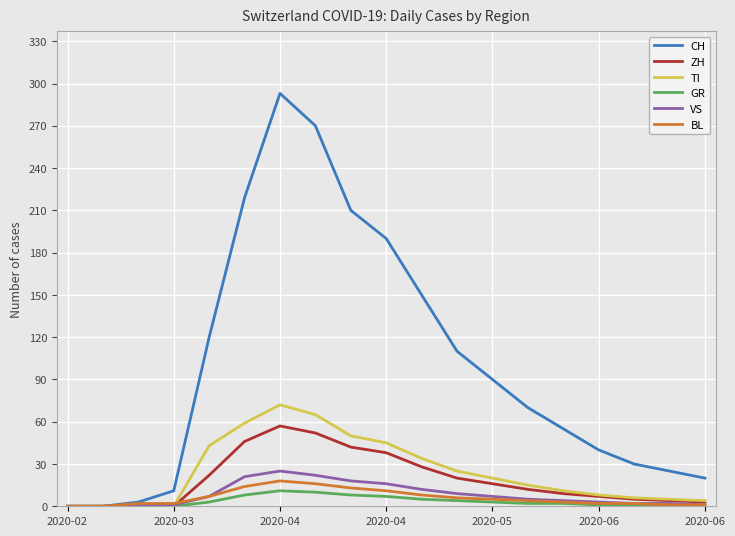

Which series has the largest total across all categories?

CH